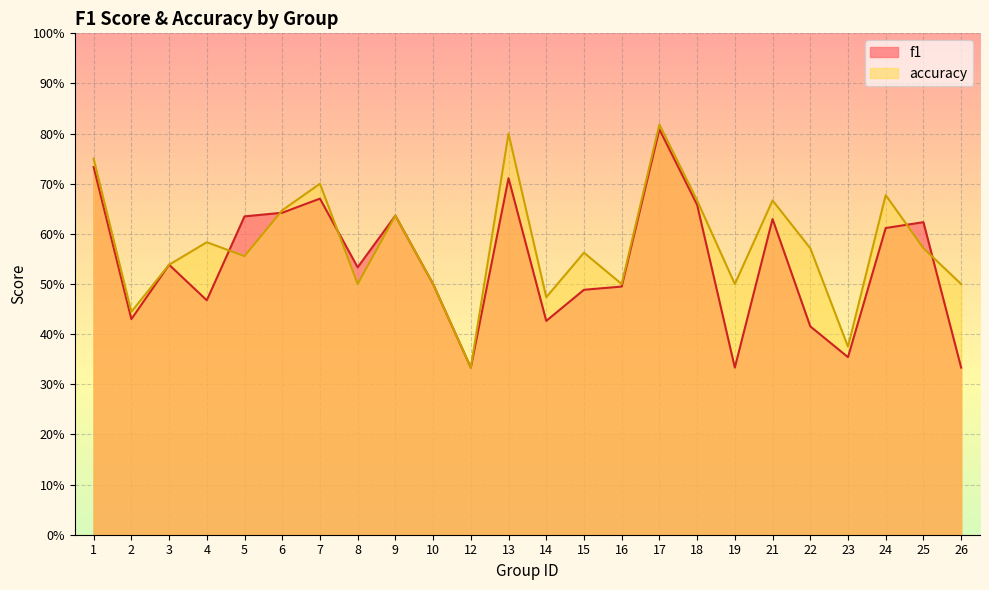

What is the average value of the f1 series?

0.5